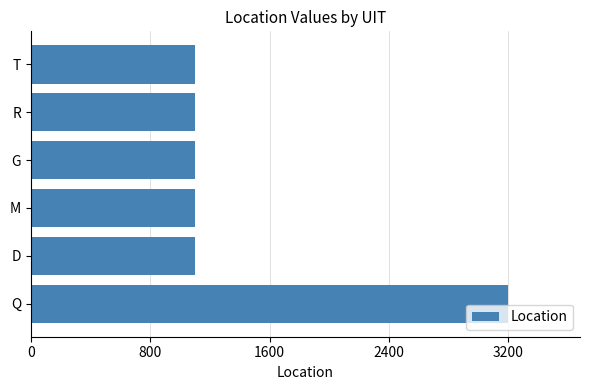

What is the difference between the maximum and minimum values?

2100